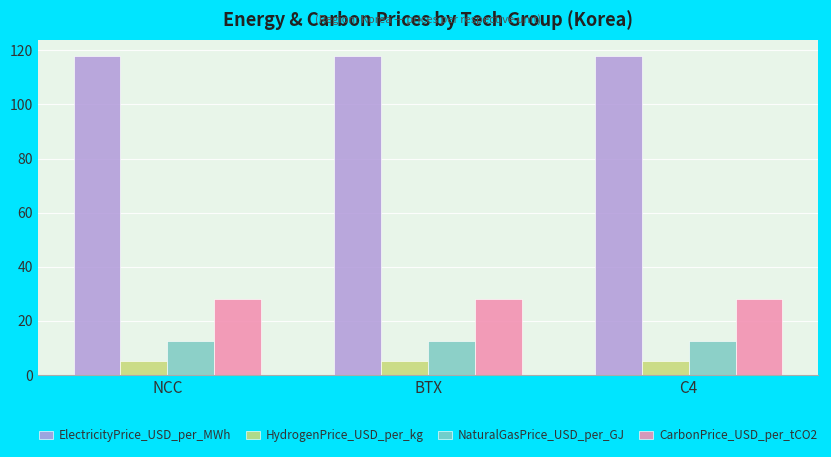

What is the sum of the HydrogenPrice_USD_per_kg values at C4 and NCC?

10.4